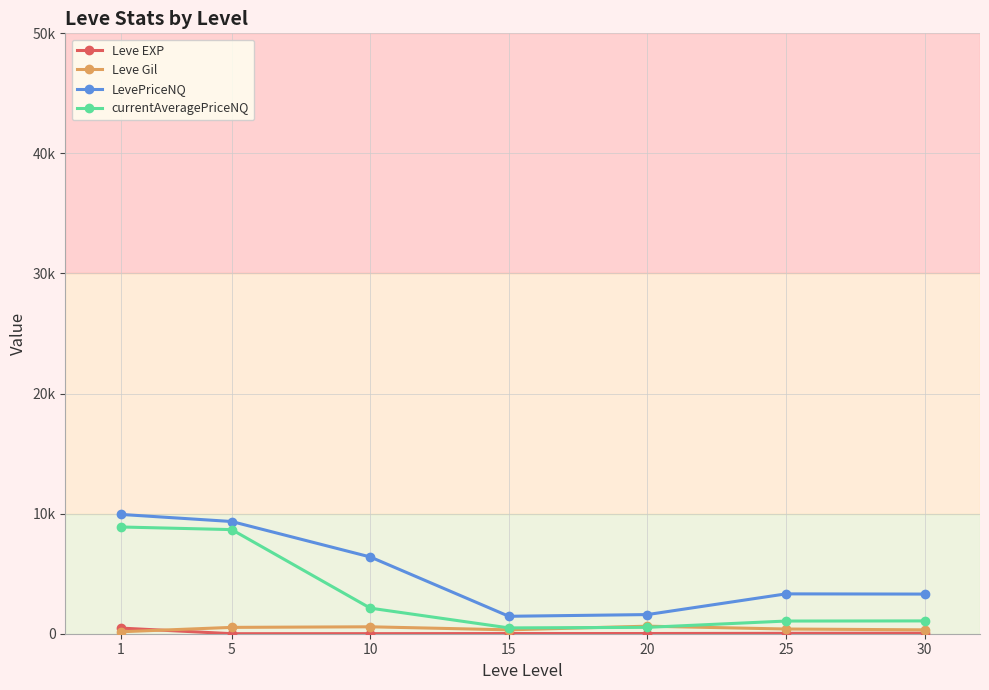

Is this an area chart (filled region under the line)?

No